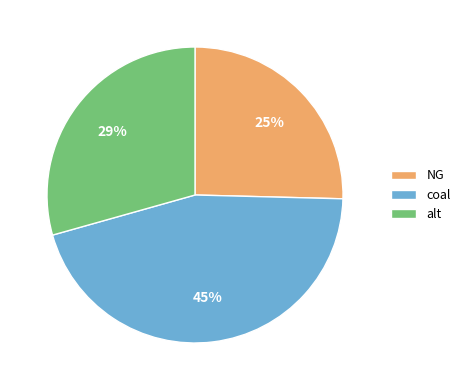

To the nearest percent, what is the combined percentage of alt and coal?

75%